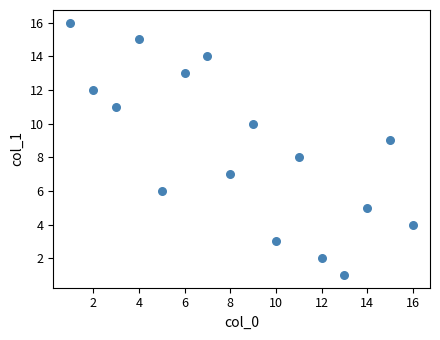

What is the range of X values (max minus min)?

15